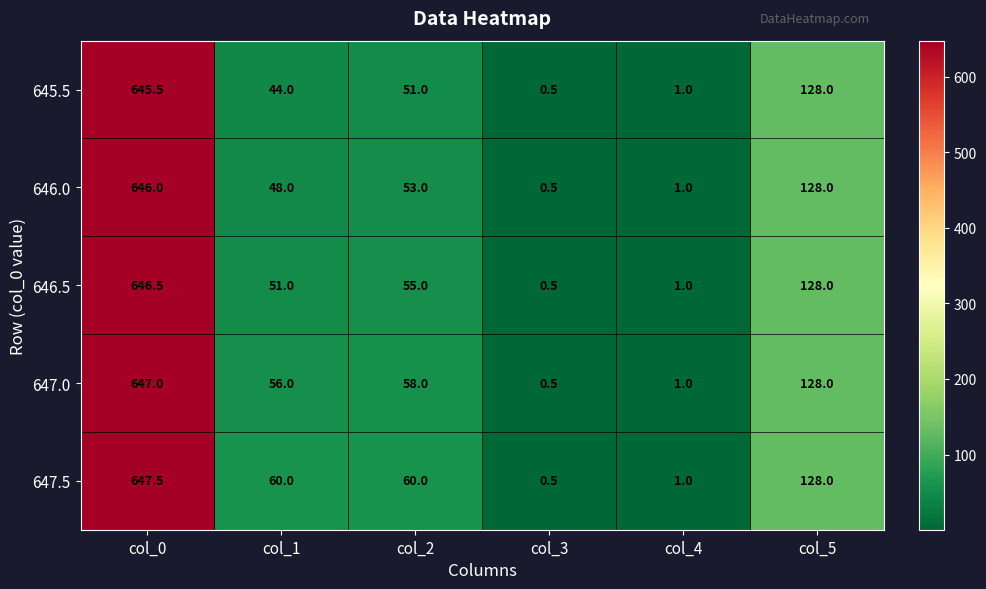

How many data points does each series have?

6